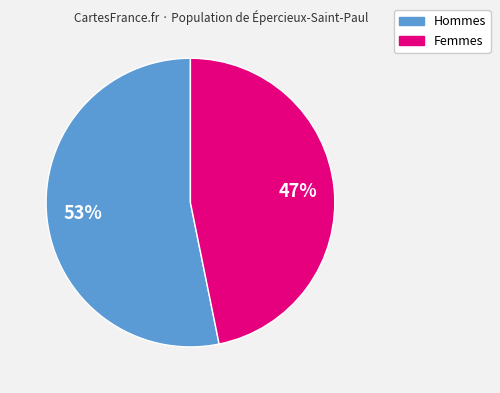

To the nearest percent, what is the average slice percentage?

50%